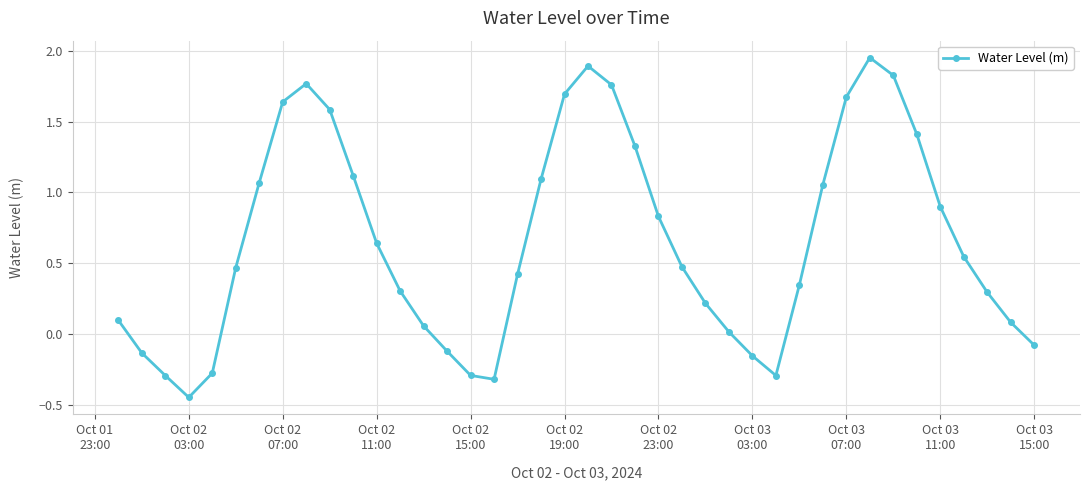

How many points are lower than both their immediate neighbors (excluding endpoints)?

3